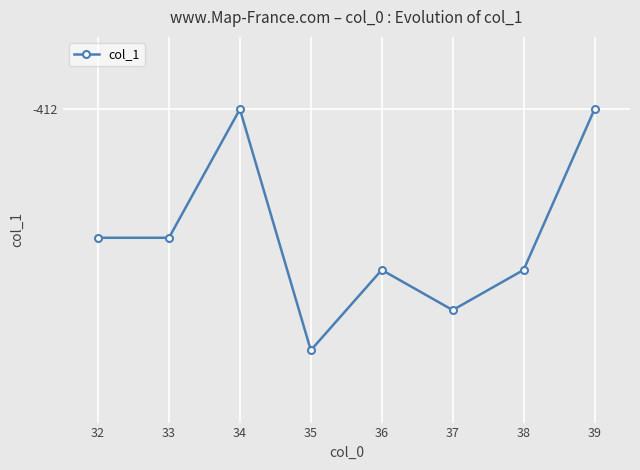

Does the chart have visible grid lines?

Yes